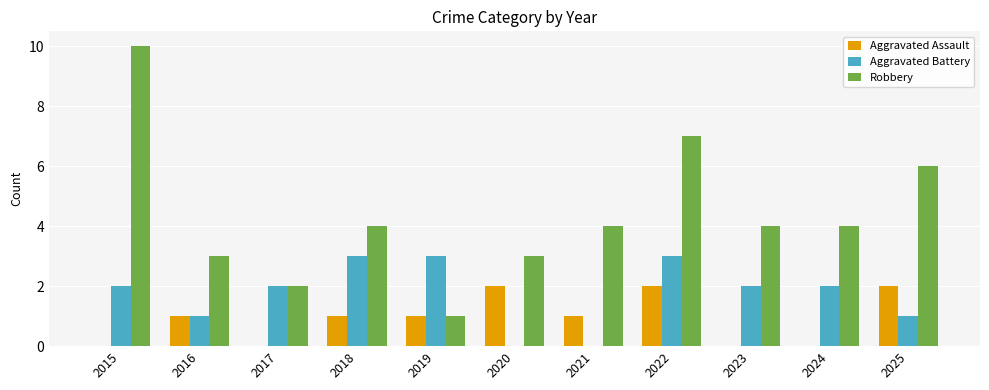

Does the chart contain stacked bars?

No